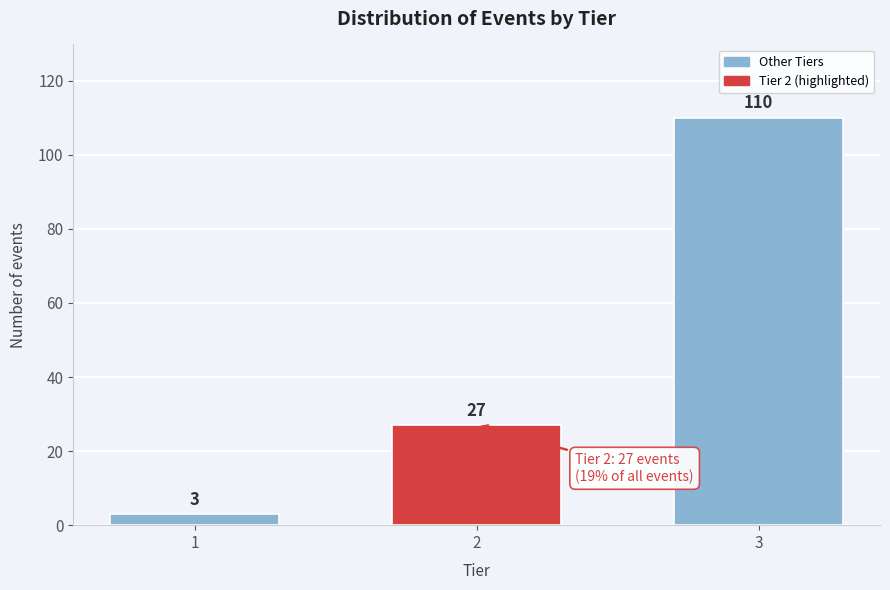

Reading right to left, what are all the values shown in this chart?

3=110	2=27	1=3